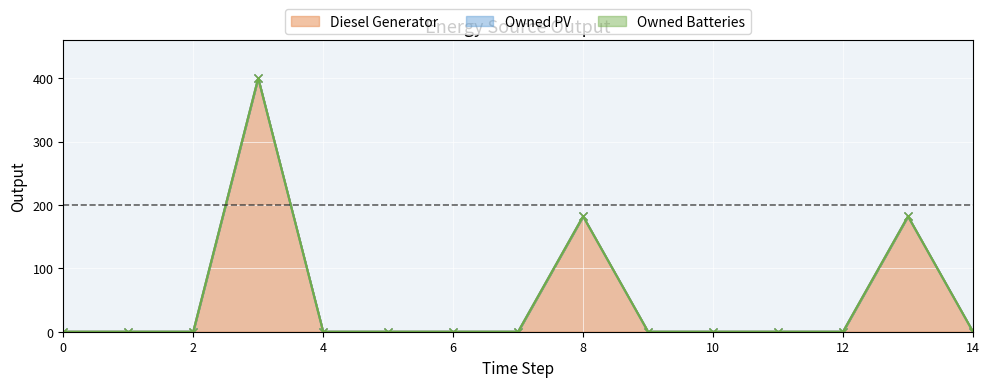

What is the maximum value shown in the chart?

400